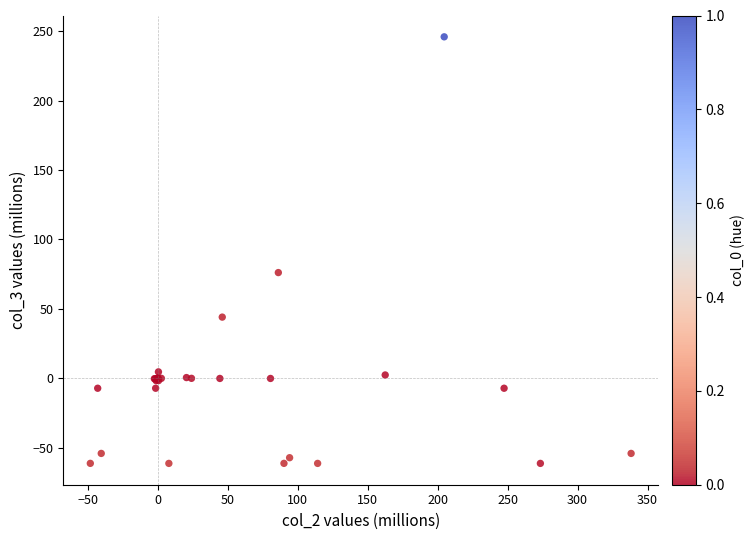

What Y value in the scatter plot is closest to 92?

76.1